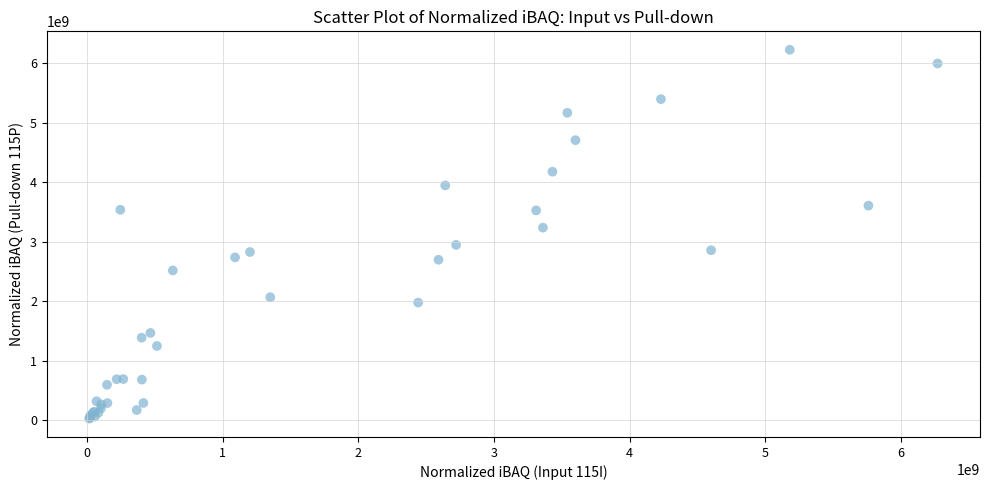

What Y value in the scatter plot is closest to 3130350000?

3240000000